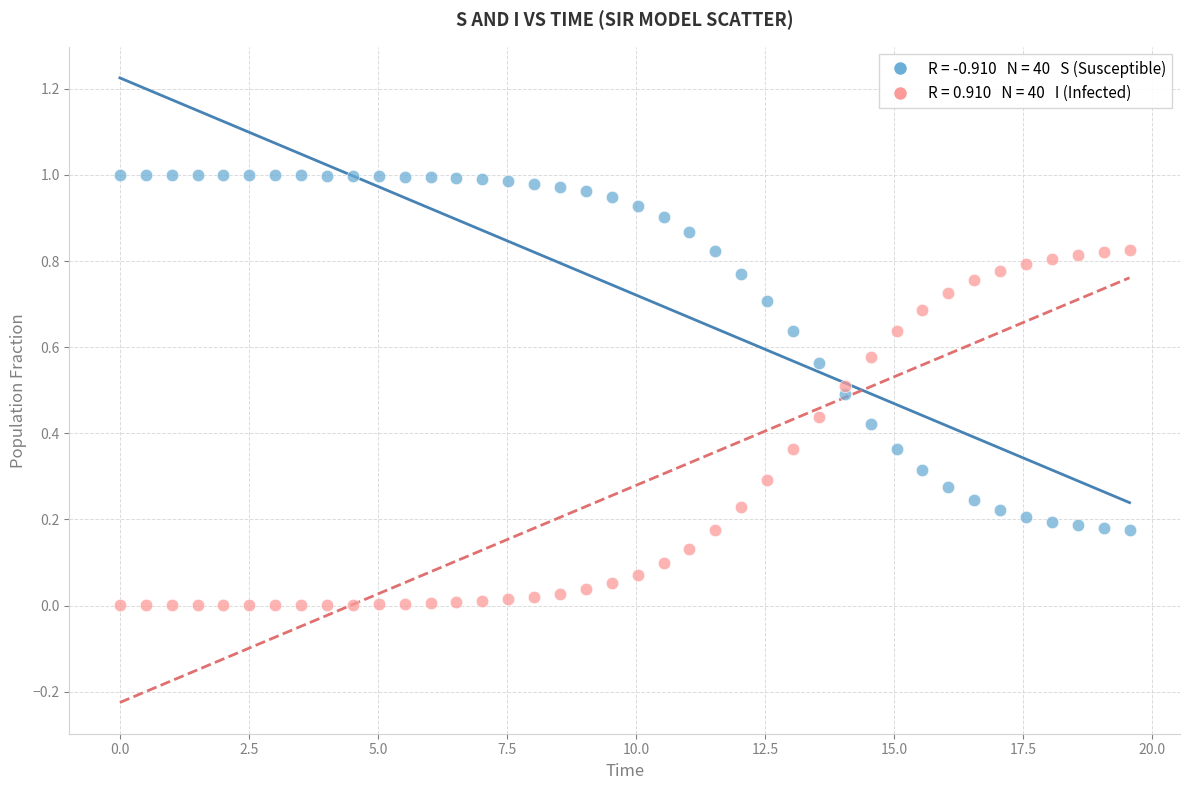

Across all data points, what is the range of X values (max minus min)?

19.6